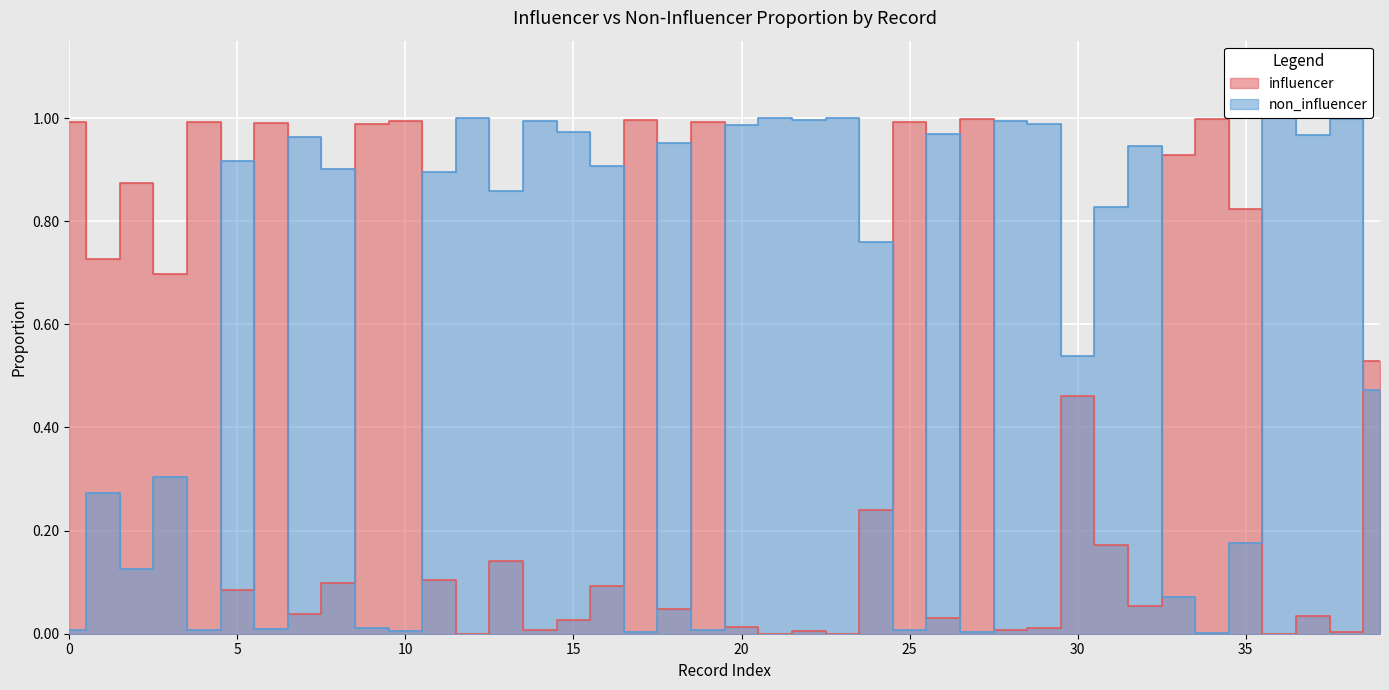

How many lines are shown in the chart?

2